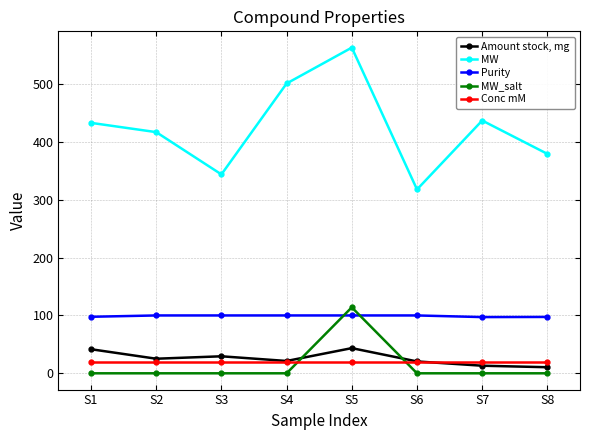

What is the lowest value of the MW series?

317.8